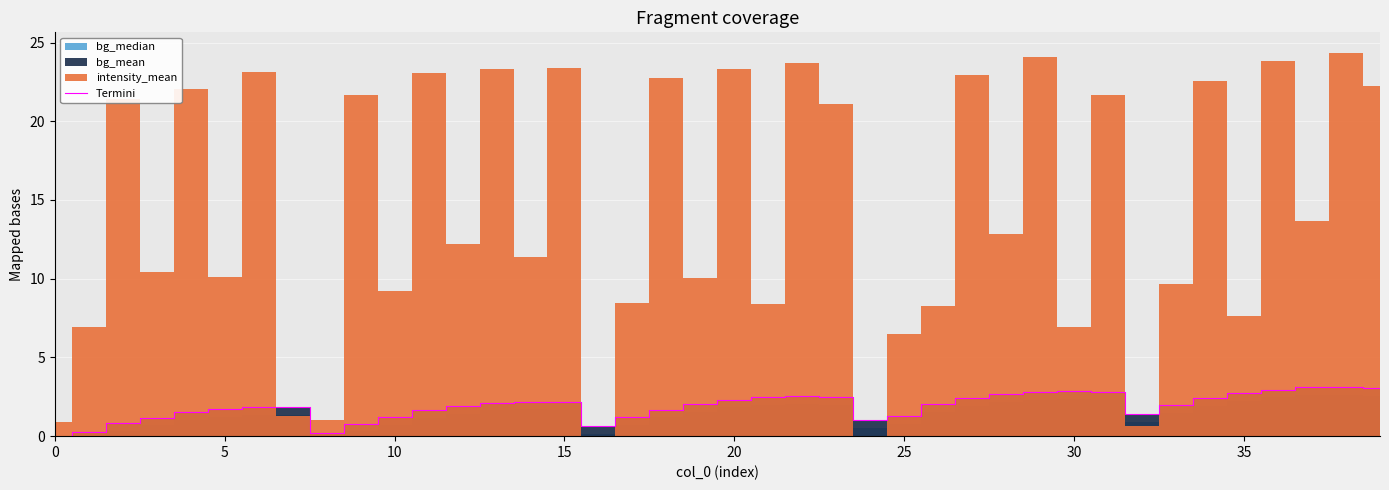

What is the average value?

1.9